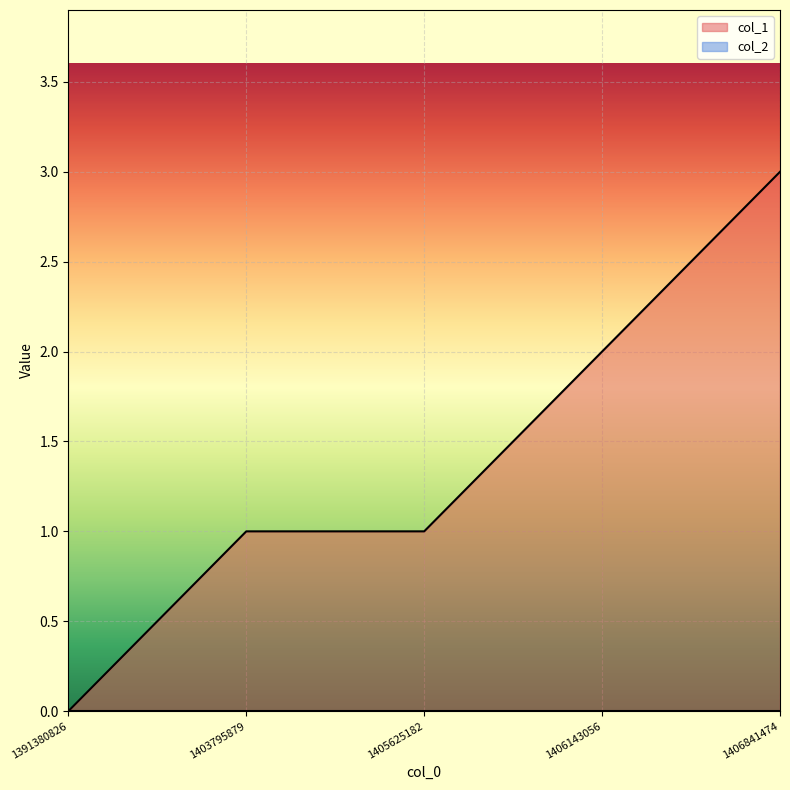

The value at 1406841474 is 3. True or false?

True